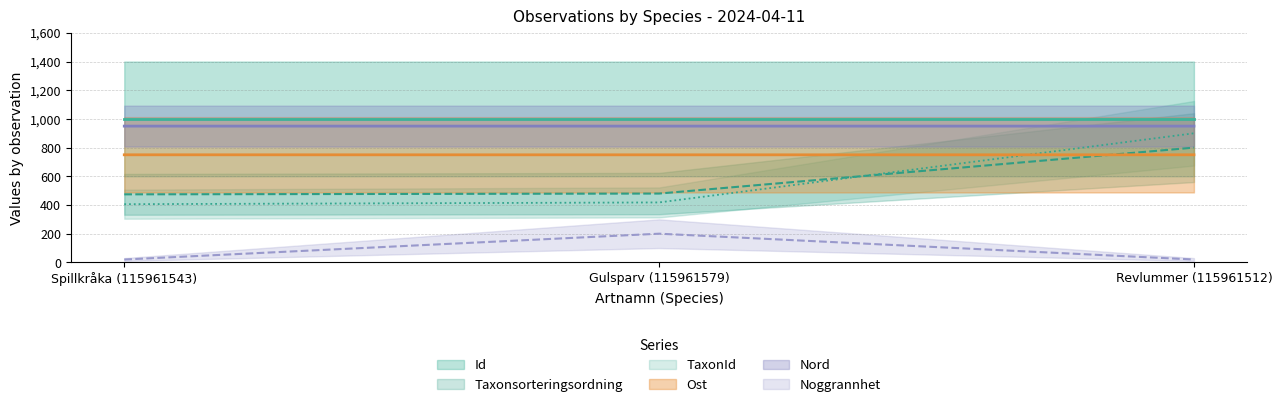

The TaxonId series shows 147.2 at Spillkråka (115961543). True or false?

False